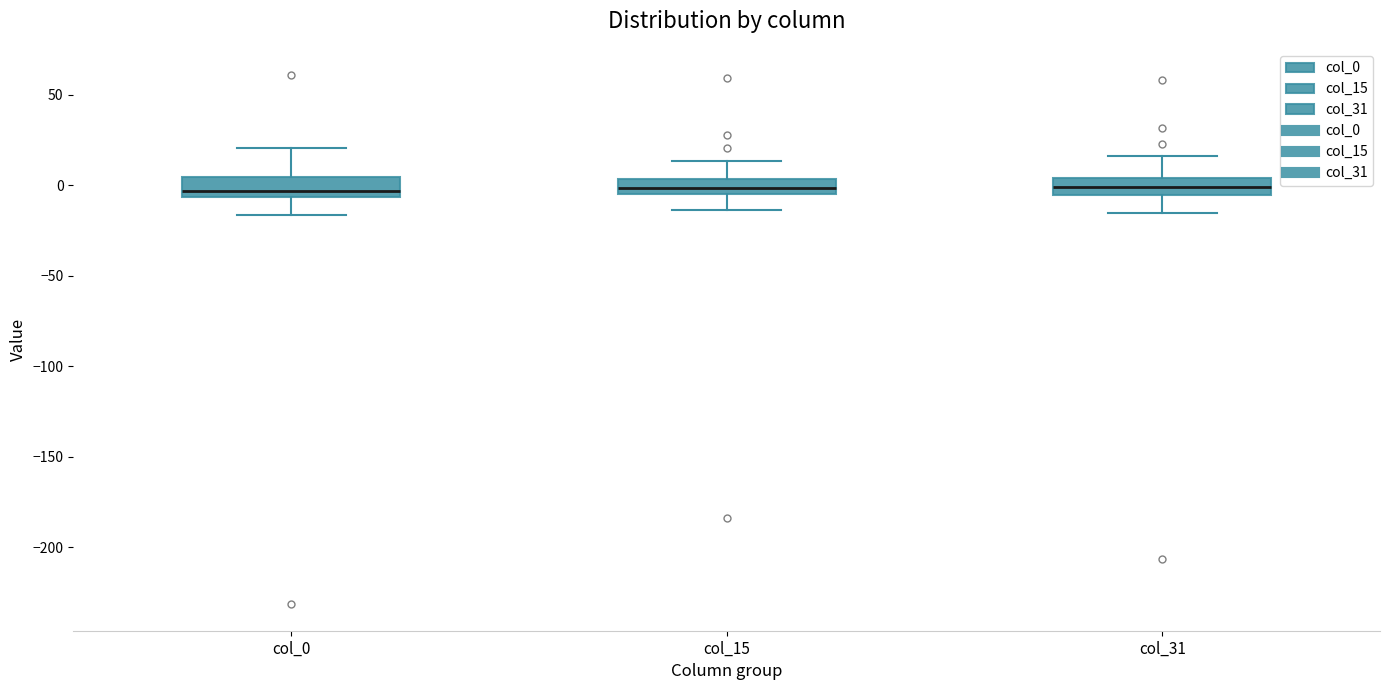

Where is the lower edge of the box for col_15 on the y-axis? The values are not printed on the chart, so give them approximately, as read against the axis.

-5